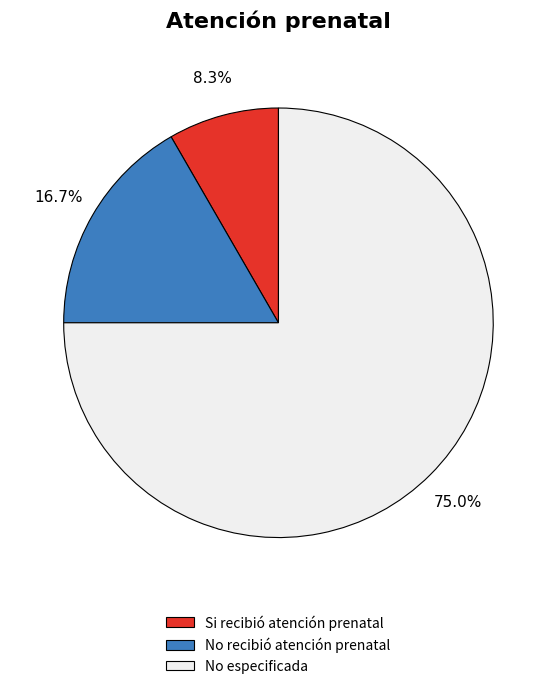

To the nearest percent, what portion does No especificada represent?

75%